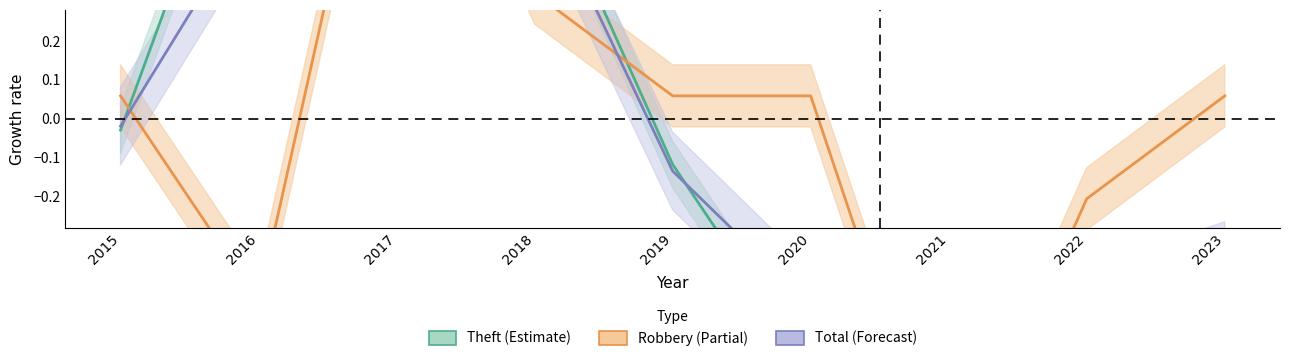

Which has a higher value, 2018 or 2016?

2018